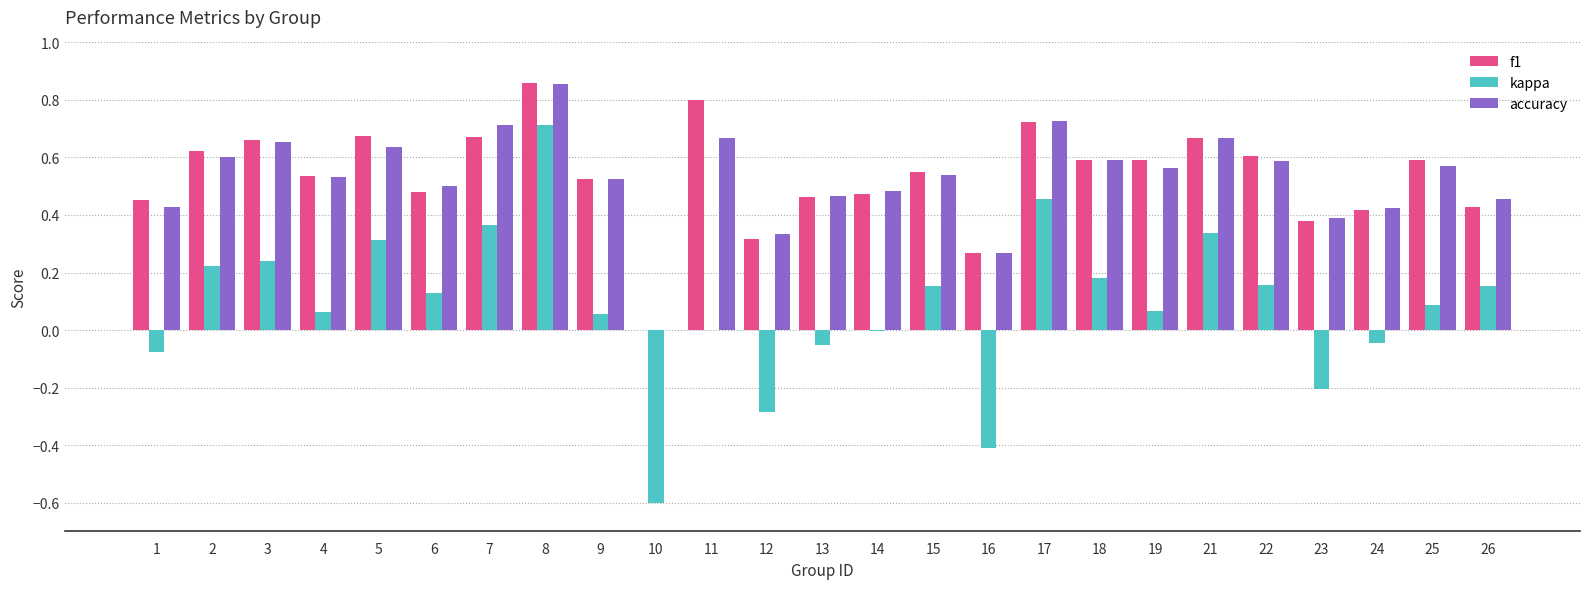

Count the number of data series in this chart.

3